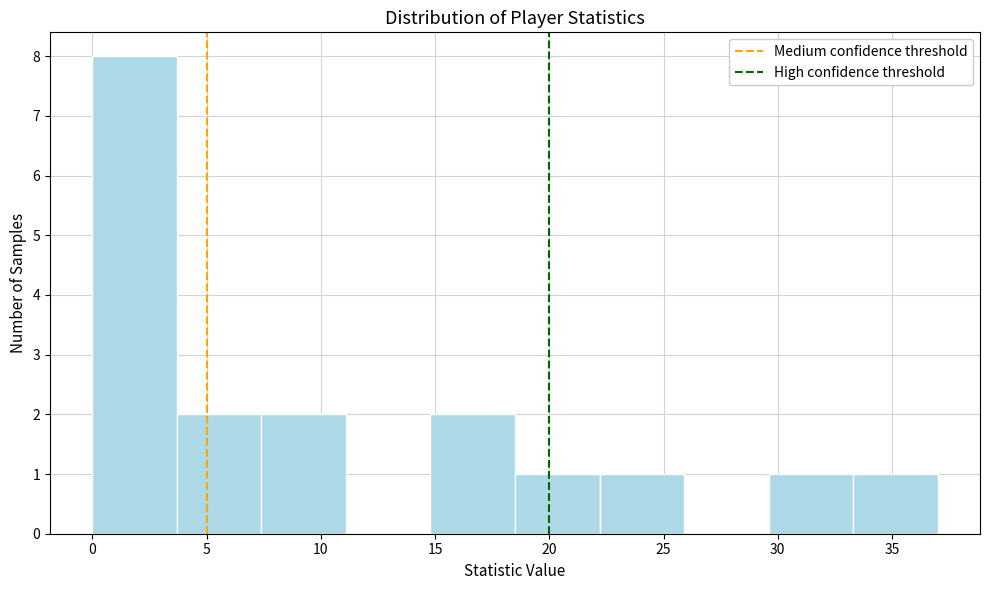

Which range on the x-axis has the tallest bar?

0.0 to 3.7